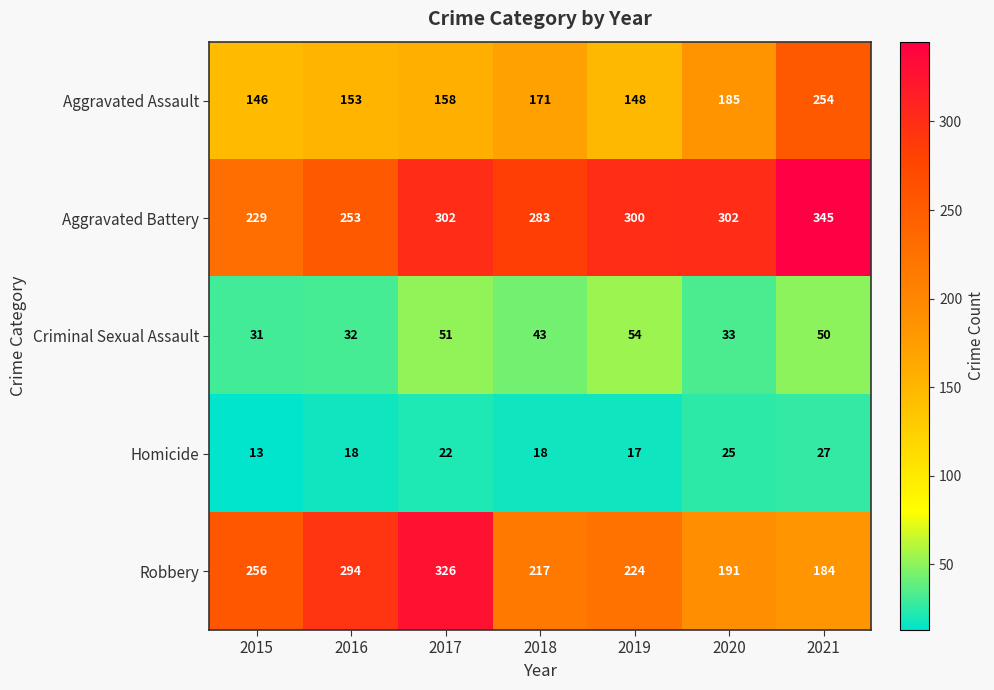

At which category is the sum across all series the highest?

2021